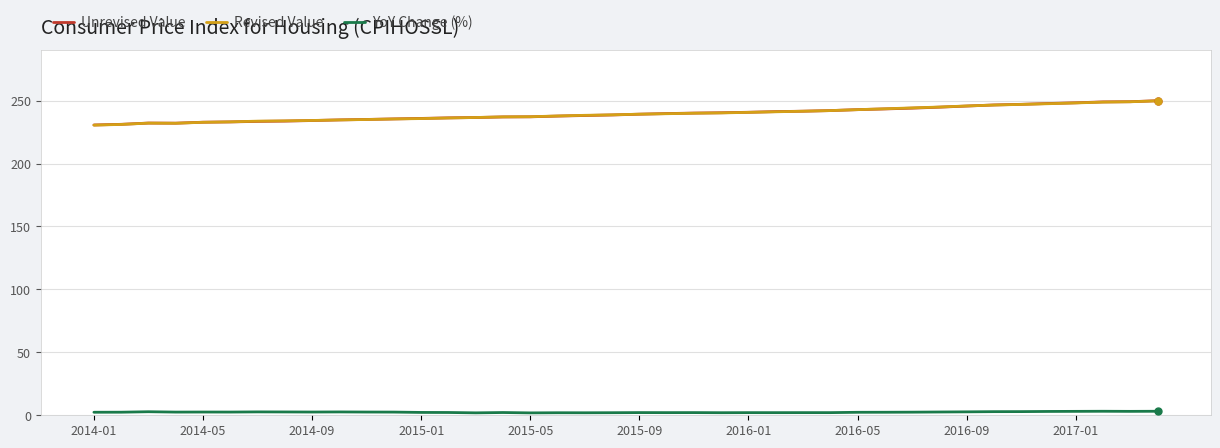

True or false: Revised Value and YoY Change (%) cross at least once.

False